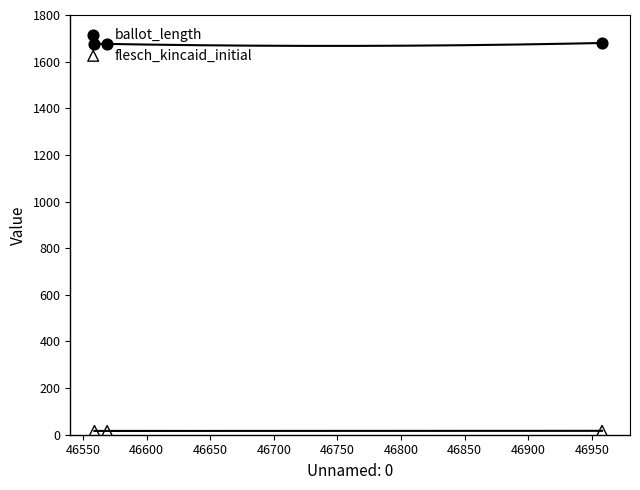

Which series has the largest total across all categories?

ballot_length